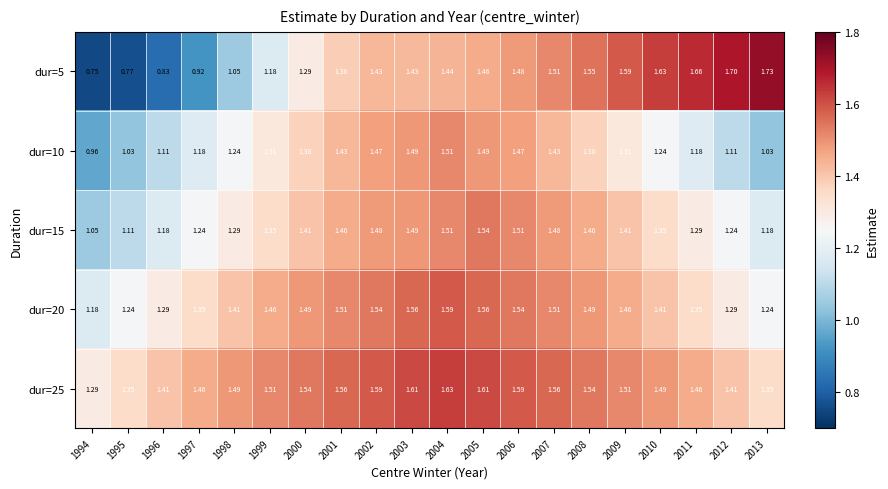

Is the value of dur=10 at 2008 greater than the value of dur=20 at 2007?

No